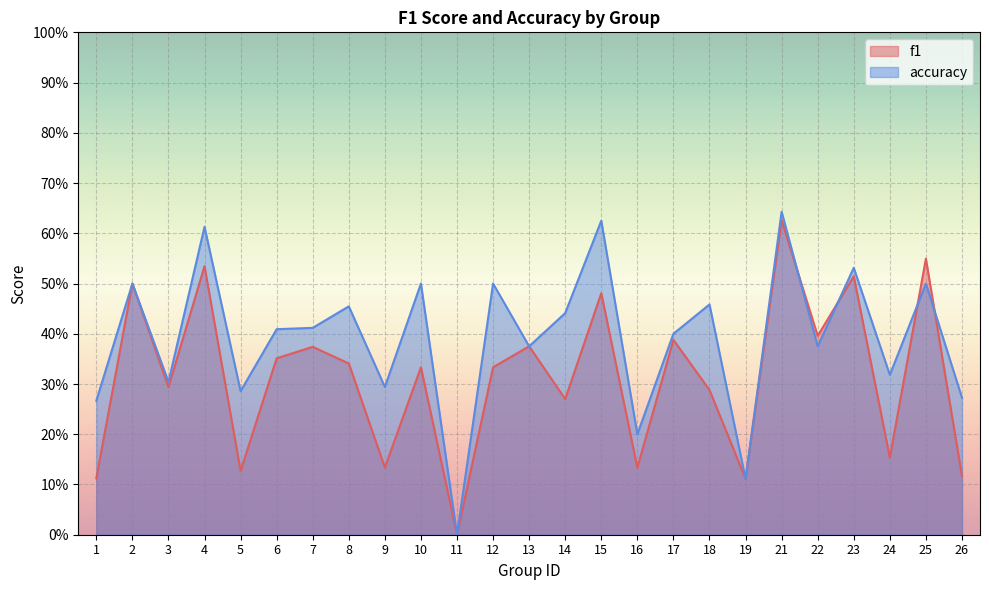

What is the difference between the highest and lowest values at 24?

0.2